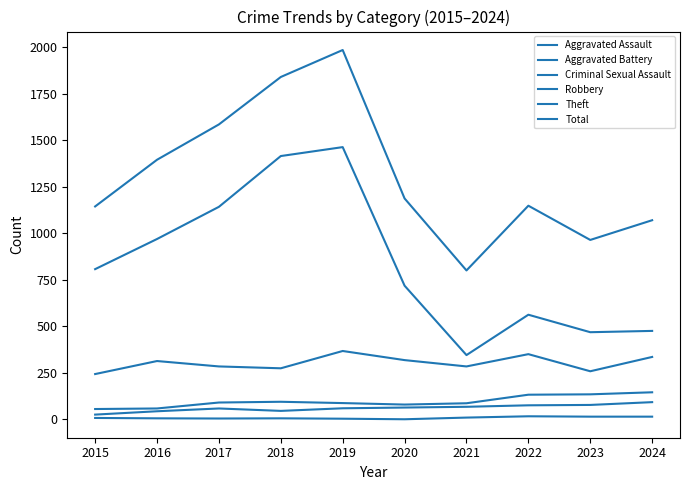

Is this an area chart (filled region under the line)?

No